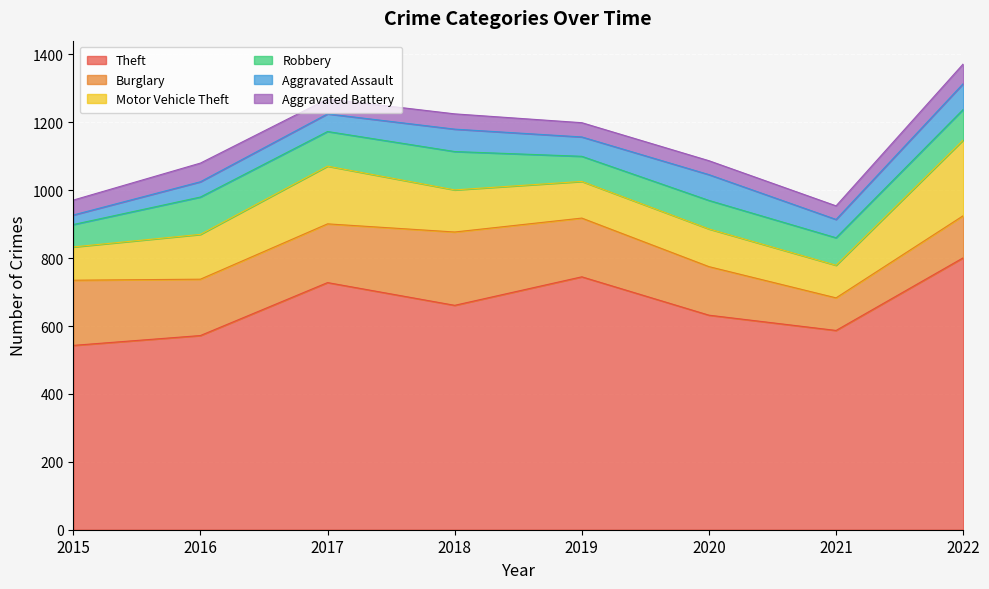

How many values in the Motor Vehicle Theft series exceed 124?

3